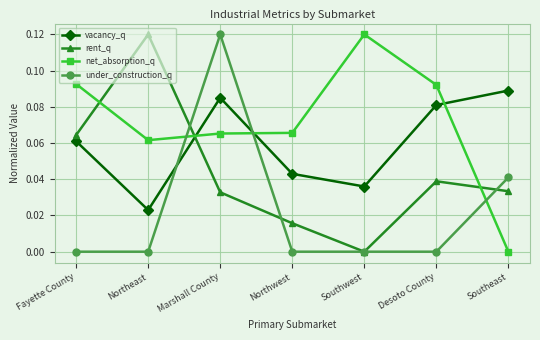

What is the label of the 4th point from the left?

Northwest